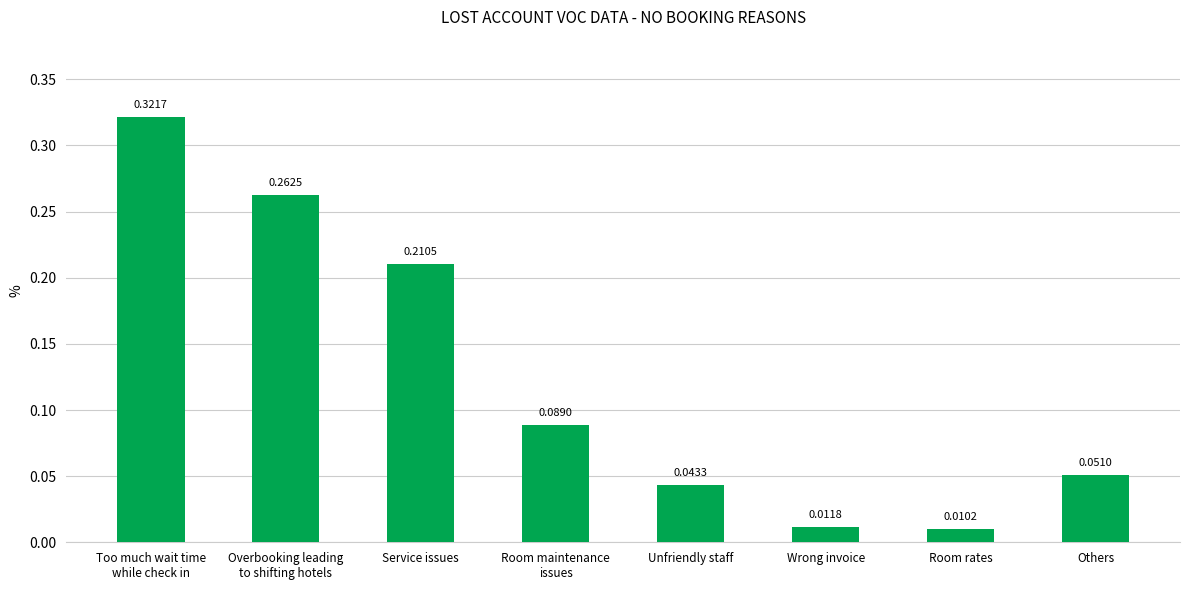

Which has a higher value, Room rates or Unfriendly staff?

Unfriendly staff